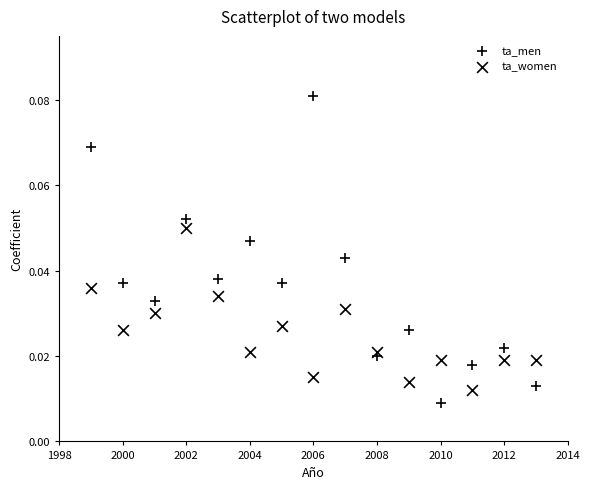

How many points are shown in the scatter plot?

30